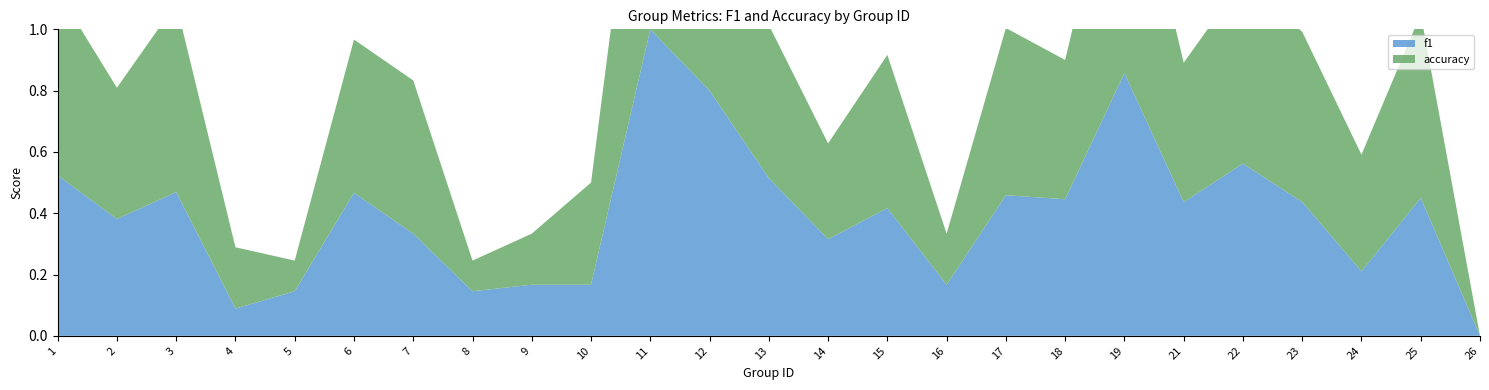

Reading right to left, what are all the values shown in this chart?

f1: 0.0	0.5	0.2	0.4	0.6	0.4	0.9	0.4	0.5	0.2	0.4	0.3	0.5	0.8	1.0	0.2	0.2	0.1	0.3	0.5	0.1	0.1	0.5	0.4	0.5
accuracy: 0.0	0.6	0.4	0.6	0.6	0.5	0.9	0.5	0.5	0.2	0.5	0.3	0.5	0.8	1.0	0.3	0.2	0.1	0.5	0.5	0.1	0.2	0.6	0.4	0.6